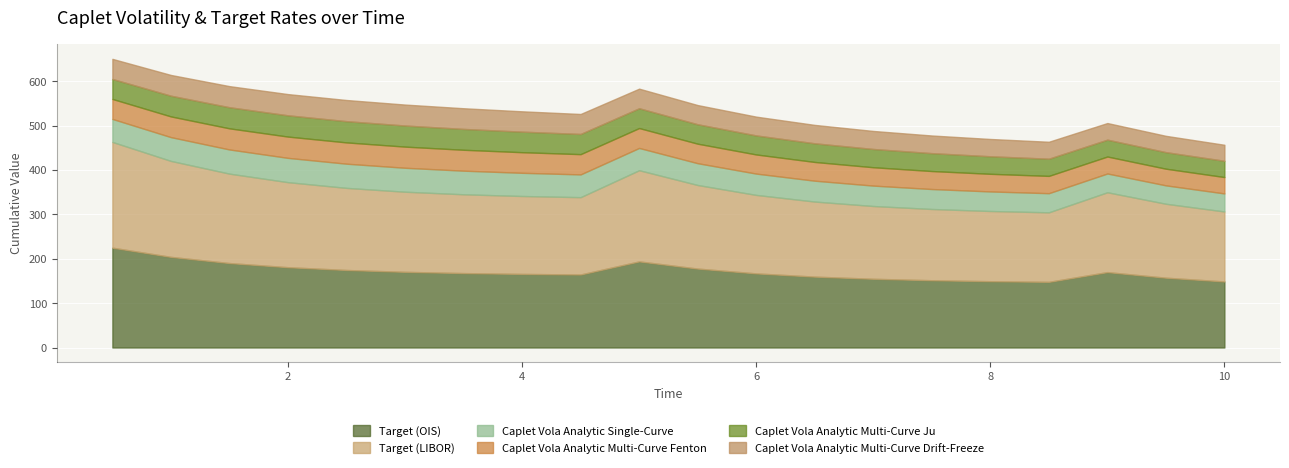

At 3.0, list the series in order from smallest to largest.

Caplet Vola Analytic Multi-Curve Drift-Freeze, Caplet Vola Analytic Multi-Curve Ju, Caplet Vola Analytic Multi-Curve Fenton, Caplet Vola Analytic Single-Curve, Target (OIS), Target (LIBOR)